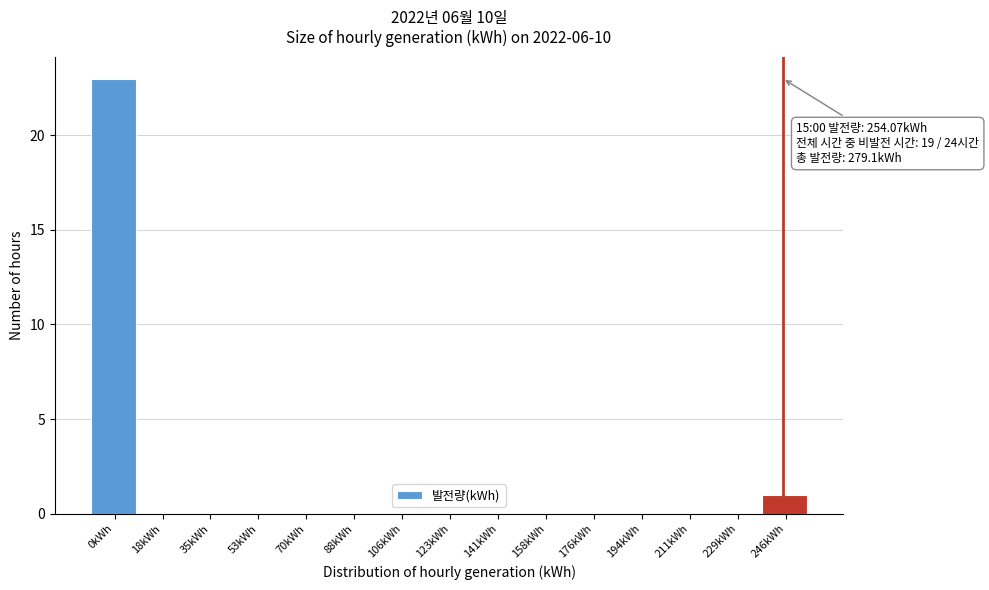

Reading right to left, transcribe all the data shown in this chart.

246kWh=1	229kWh=0	211kWh=0	194kWh=0	176kWh=0	158kWh=0	141kWh=0	123kWh=0	106kWh=0	88kWh=0	70kWh=0	53kWh=0	35kWh=0	18kWh=0	0kWh=23